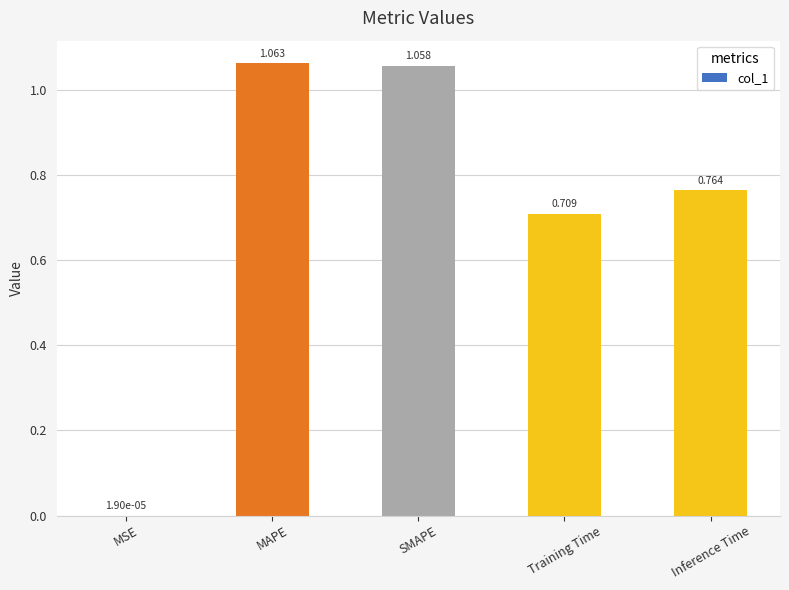

At which category does the chart reach its peak across all series?

MAPE